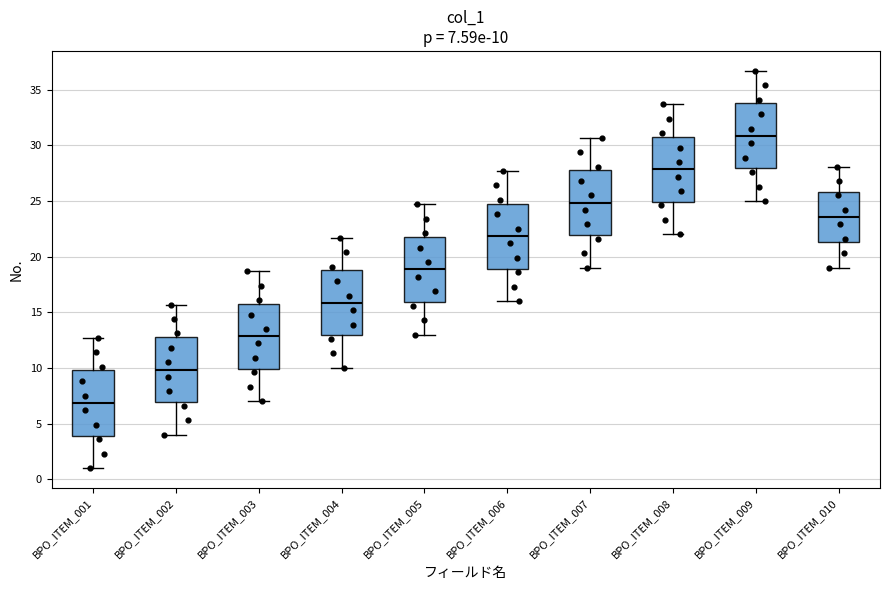

Which box has the highest median line?

BPO_ITEM_009